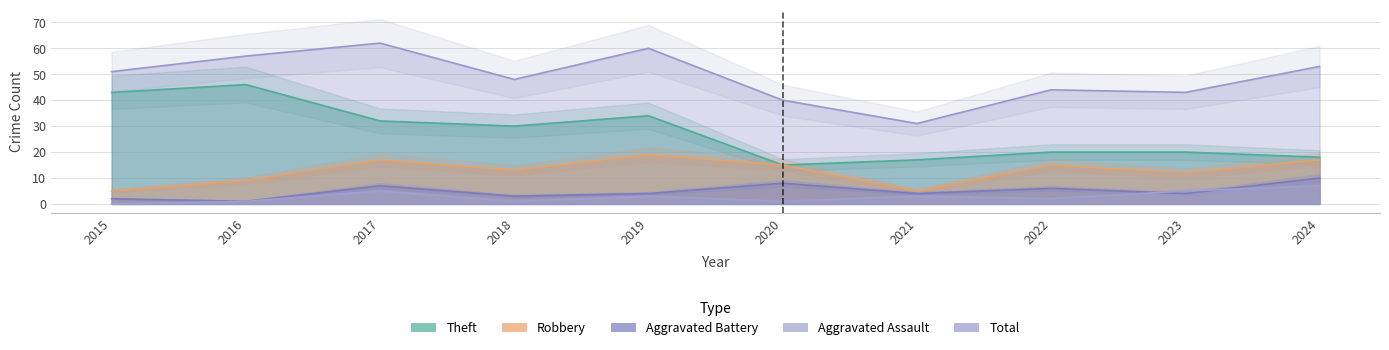

How many Robbery values are between 9 and 17?

7